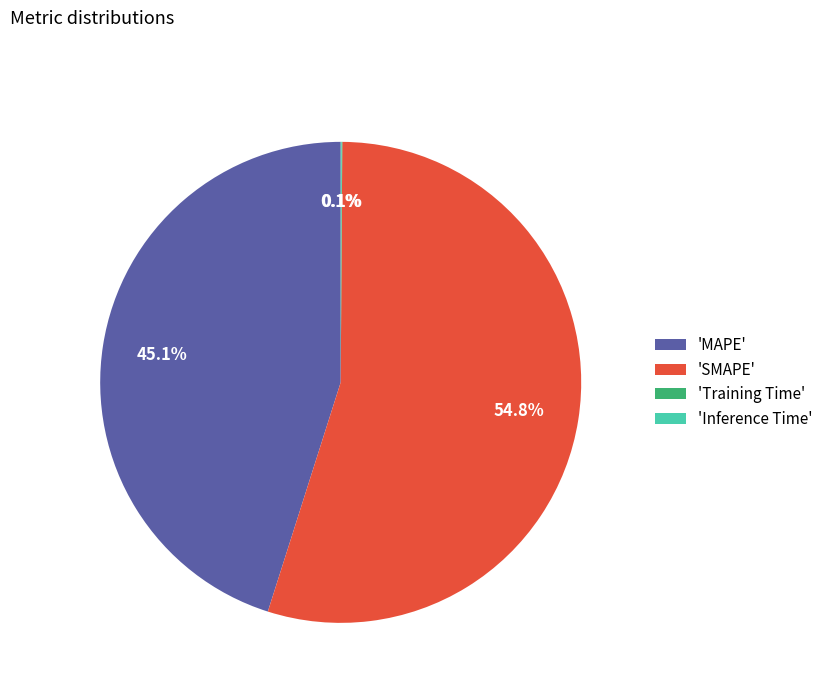

What is the largest slice in the pie chart?

'SMAPE'